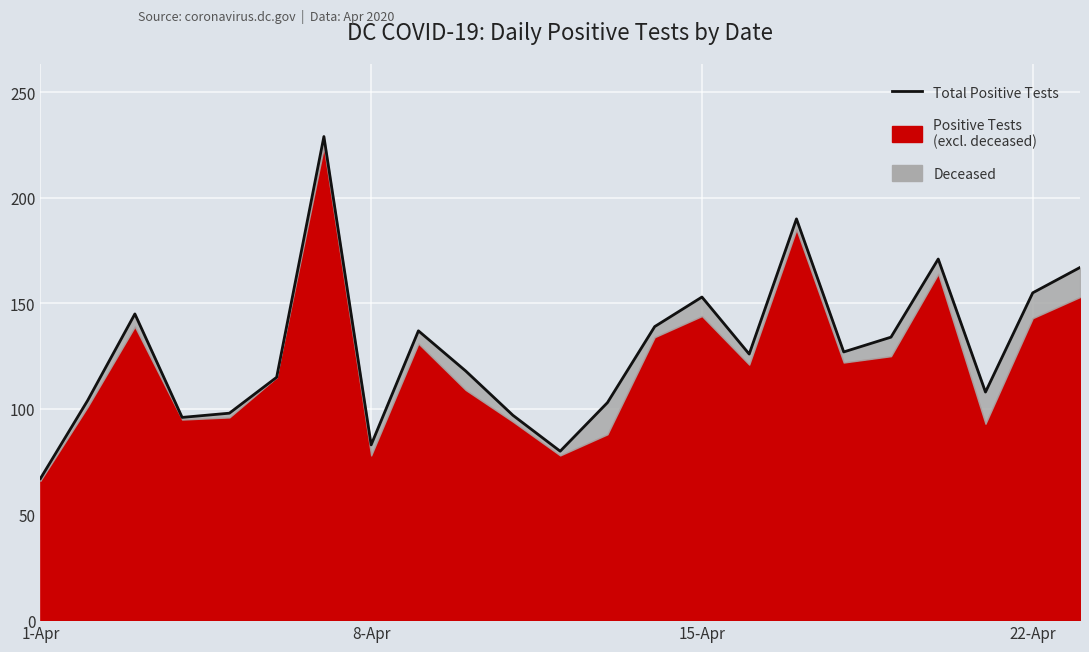

How many lines are shown in the chart?

1